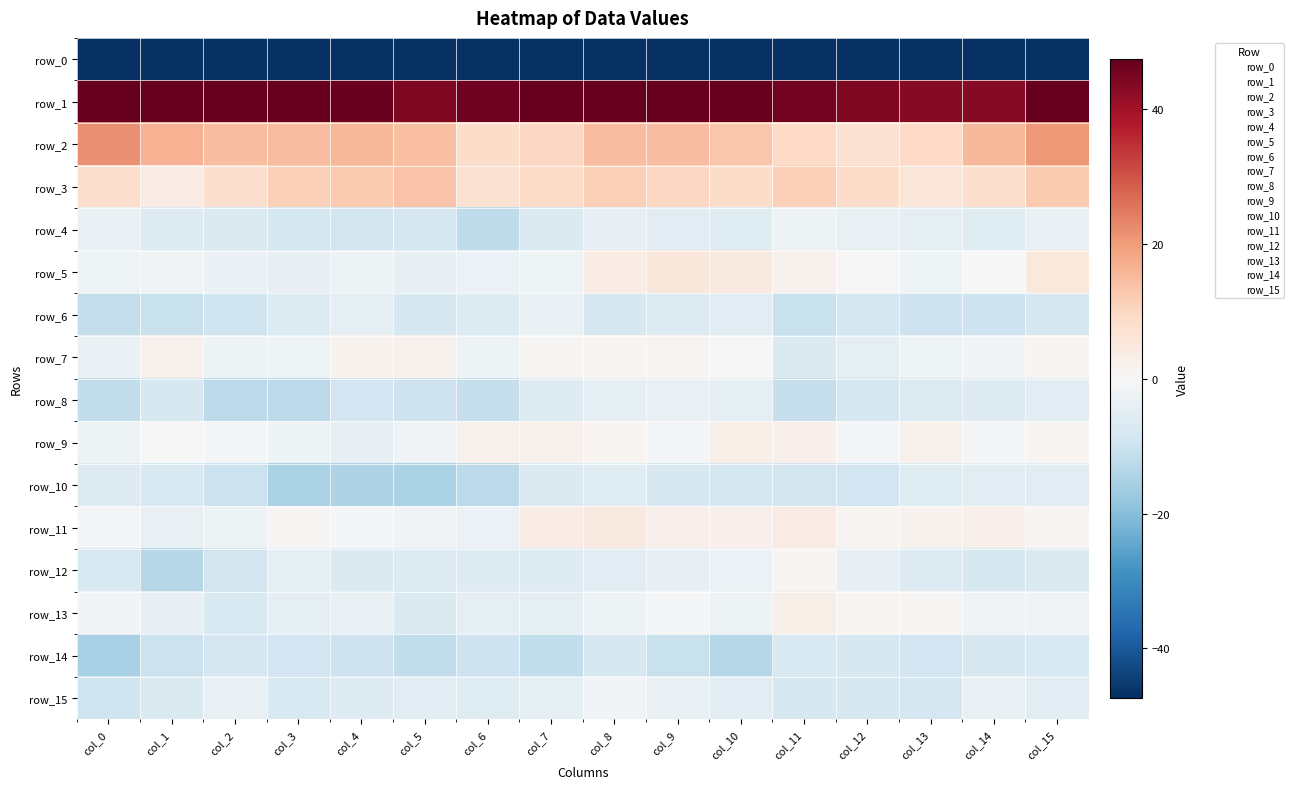

Which series has the largest range (max minus min)?

row_2